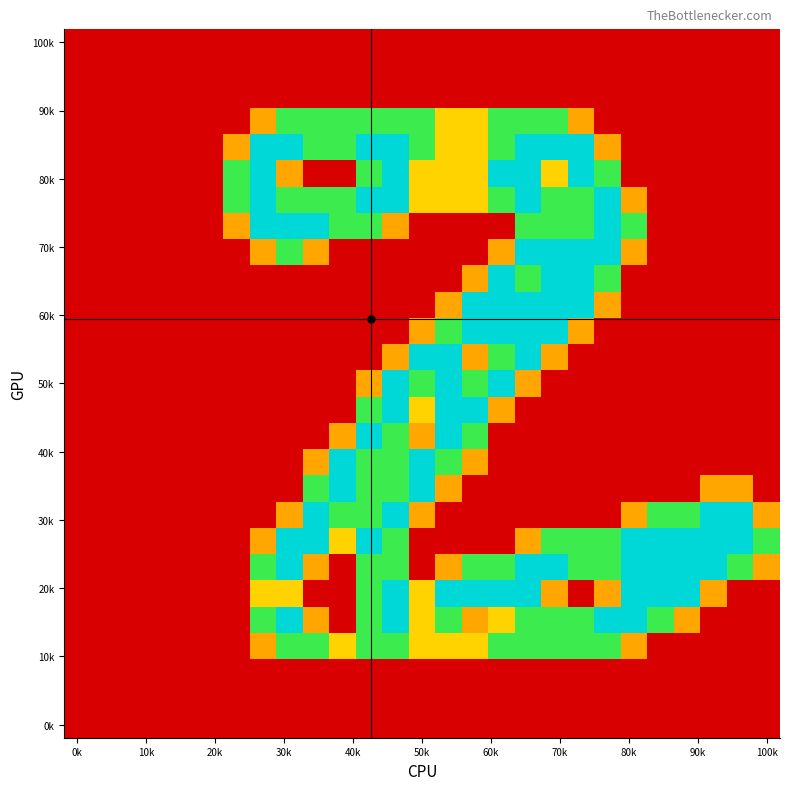

At how many categories does at least one series exceed 1?

21